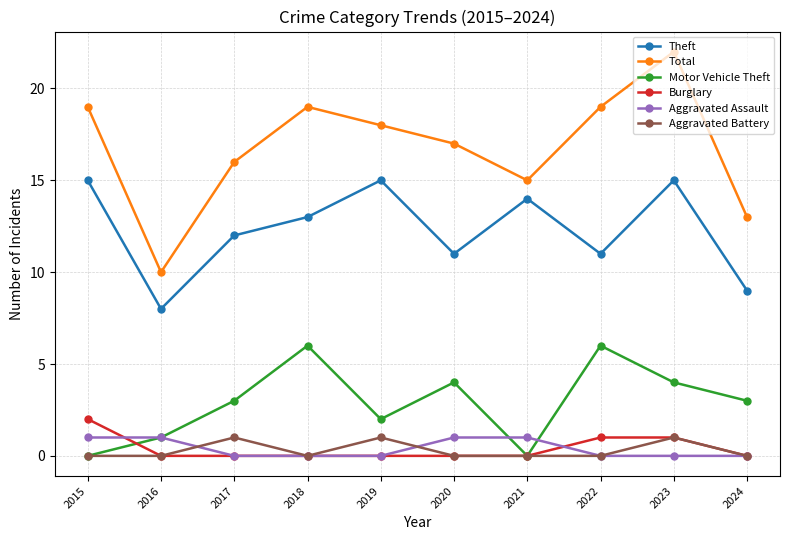

Where is the first local minimum for Theft?

2016